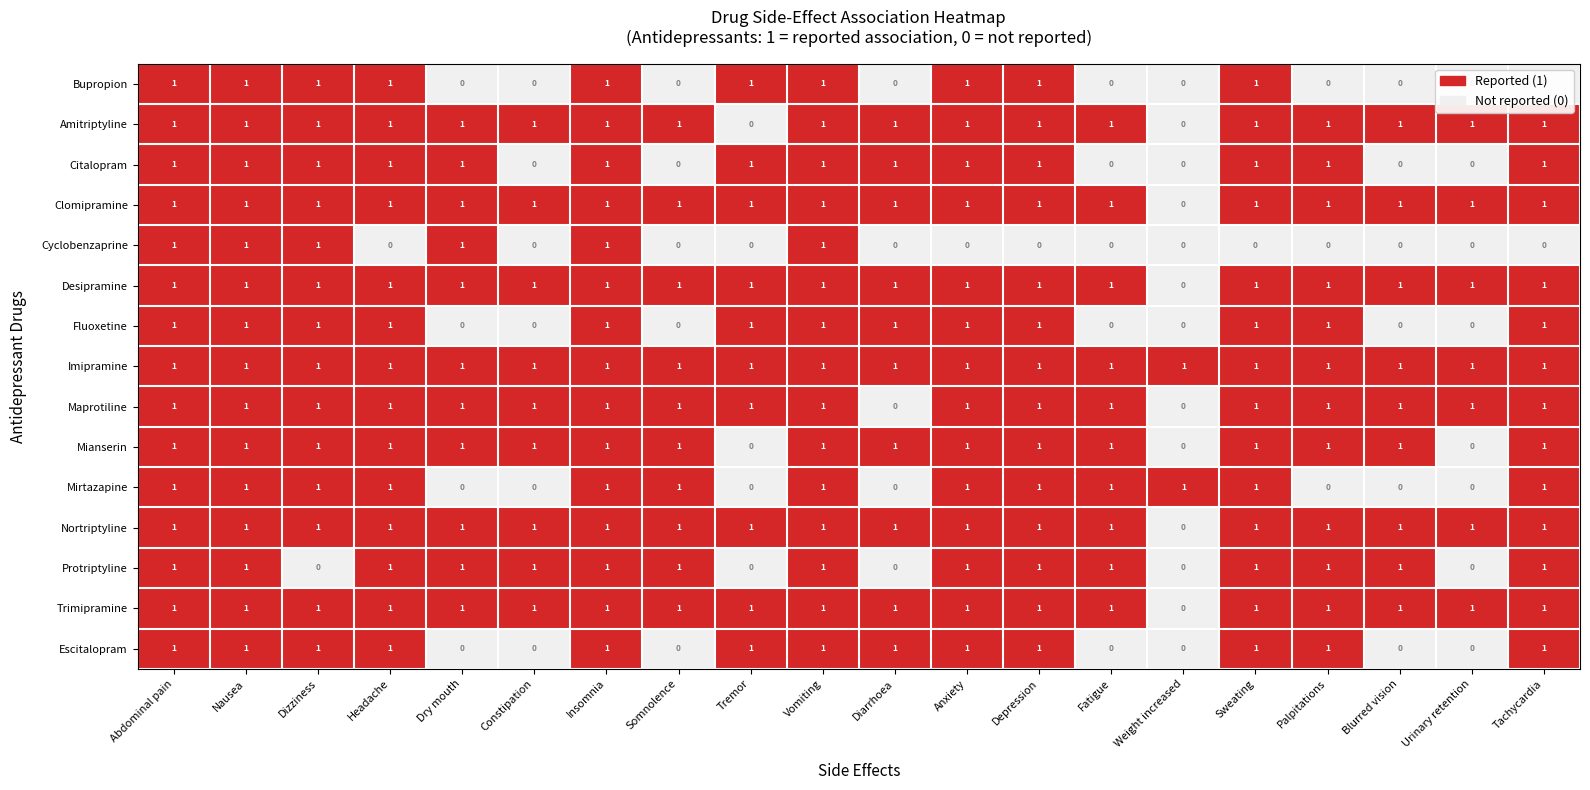

Is it true that Cyclobenzaprine equals 1 at Sweating?

False